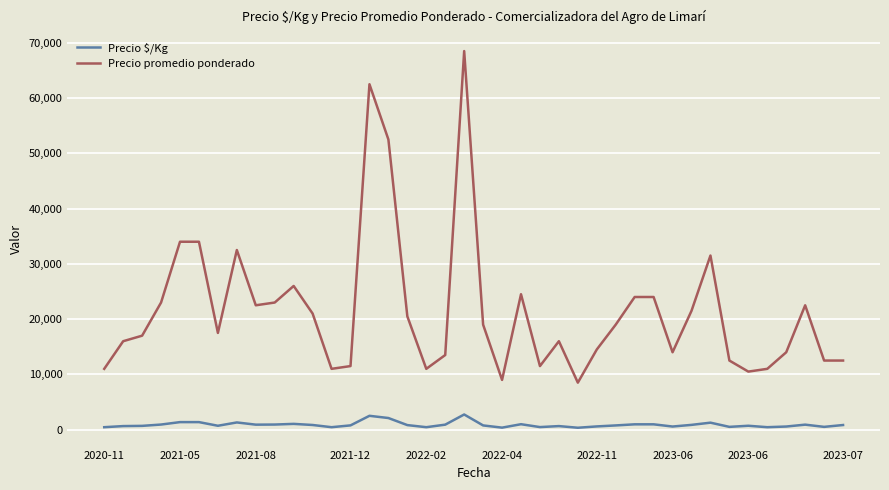

What is the sum of all Precio promedio ponderado values?

861000